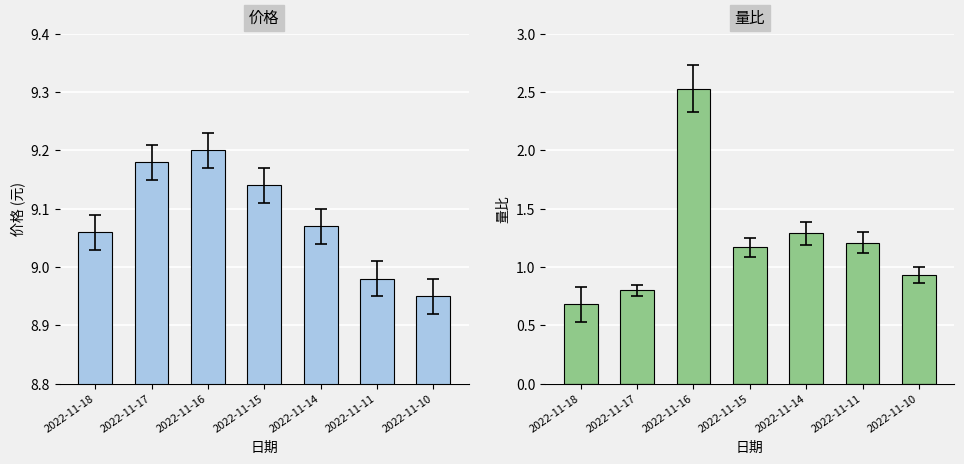

Reading left to right, what are all the values shown in this chart?

价格: 2022-11-18=9.1	2022-11-17=9.2	2022-11-16=9.2	2022-11-15=9.1	2022-11-14=9.1	2022-11-11=9.0	2022-11-10=8.9
量比: 2022-11-18=0.7	2022-11-17=0.8	2022-11-16=2.5	2022-11-15=1.2	2022-11-14=1.3	2022-11-11=1.2	2022-11-10=0.9